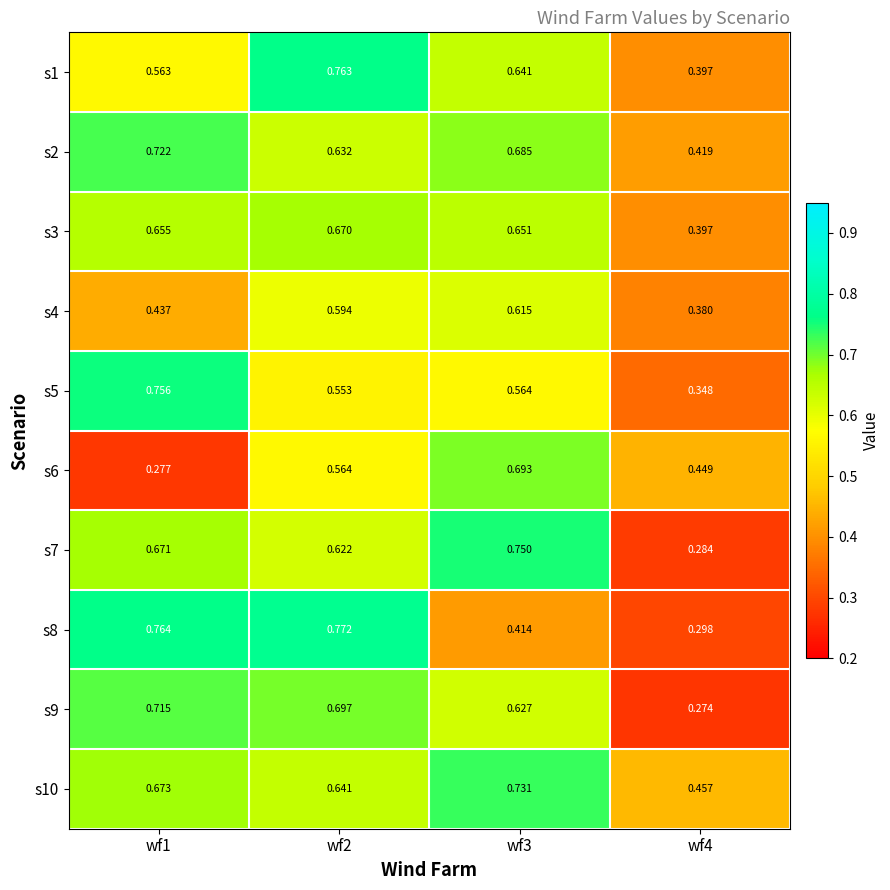

Reading left to right, list all the values displayed in this chart.

s1: wf1=0.6	wf2=0.8	wf3=0.6	wf4=0.4
s2: wf1=0.7	wf2=0.6	wf3=0.7	wf4=0.4
s3: wf1=0.7	wf2=0.7	wf3=0.7	wf4=0.4
s4: wf1=0.4	wf2=0.6	wf3=0.6	wf4=0.4
s5: wf1=0.8	wf2=0.6	wf3=0.6	wf4=0.3
s6: wf1=0.3	wf2=0.6	wf3=0.7	wf4=0.4
s7: wf1=0.7	wf2=0.6	wf3=0.8	wf4=0.3
s8: wf1=0.8	wf2=0.8	wf3=0.4	wf4=0.3
s9: wf1=0.7	wf2=0.7	wf3=0.6	wf4=0.3
s10: wf1=0.7	wf2=0.6	wf3=0.7	wf4=0.5